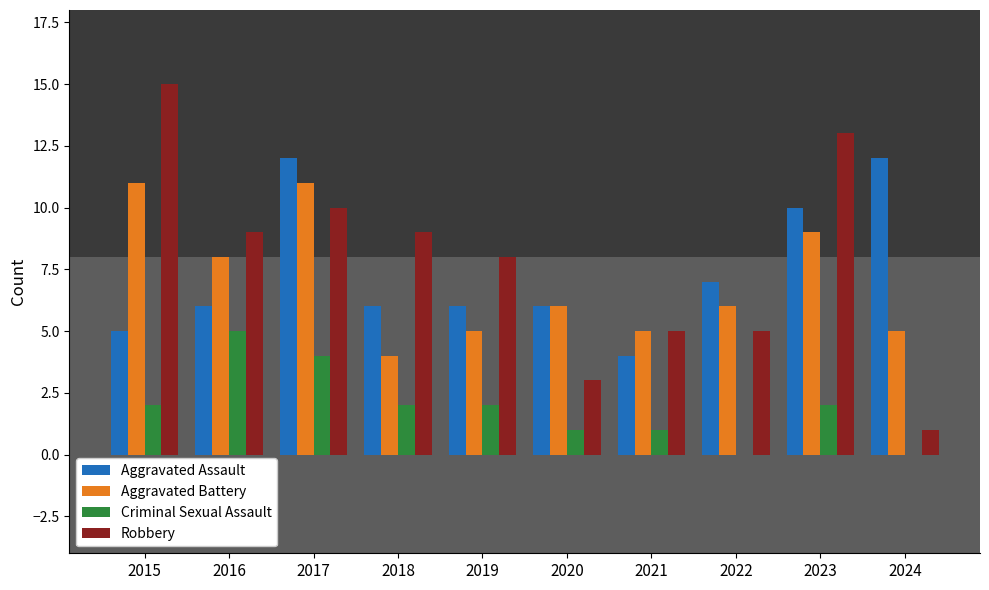

How many categories are shown in the chart?

10